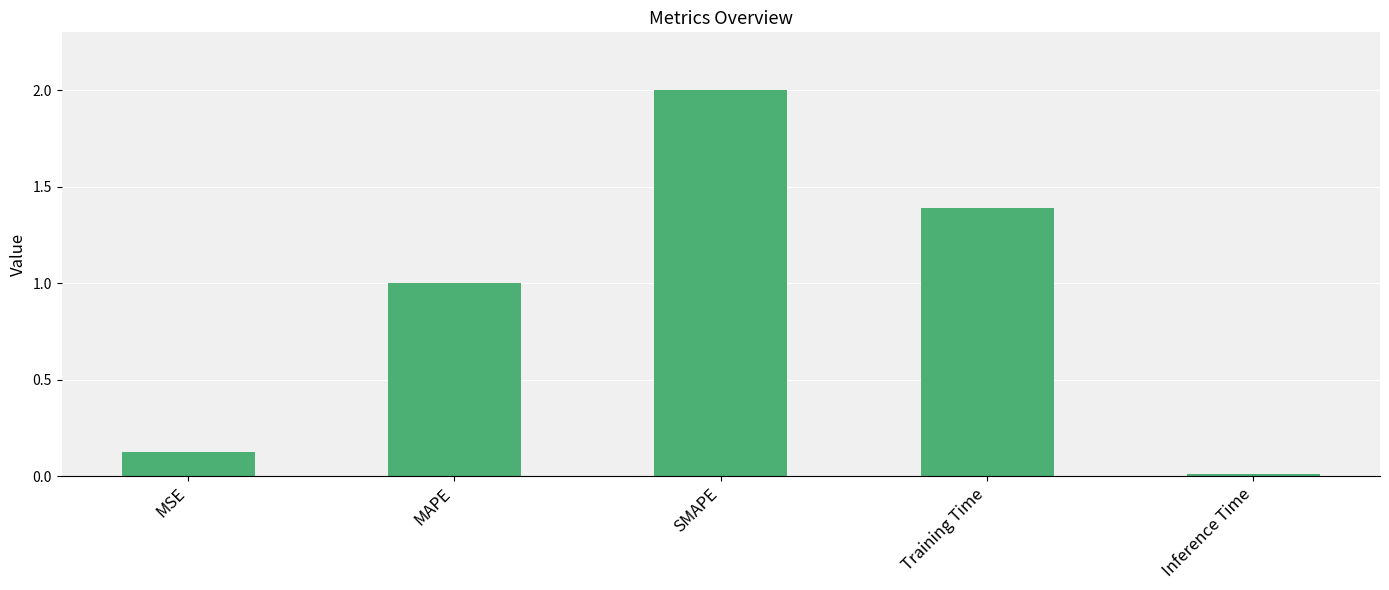

List the labels in order of value, smallest first.

Inference Time, MSE, MAPE, Training Time, SMAPE